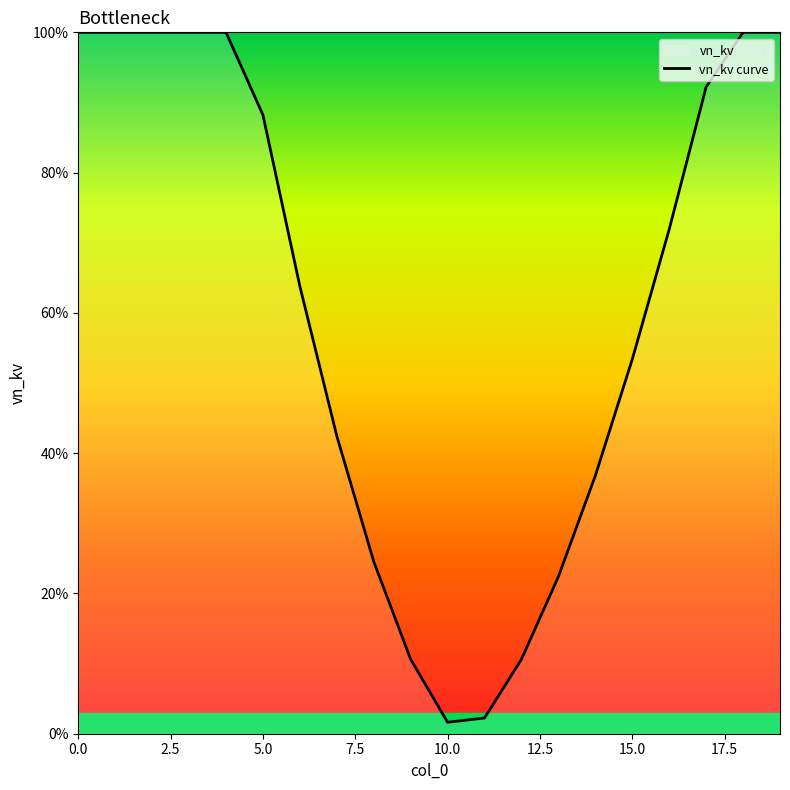

Where is the data nearest to the value 0?

10